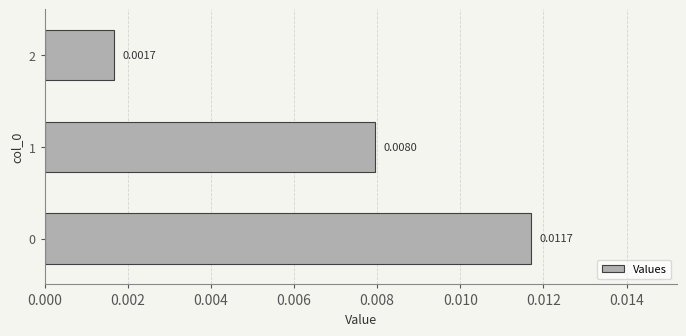

How many bars are there in total?

3